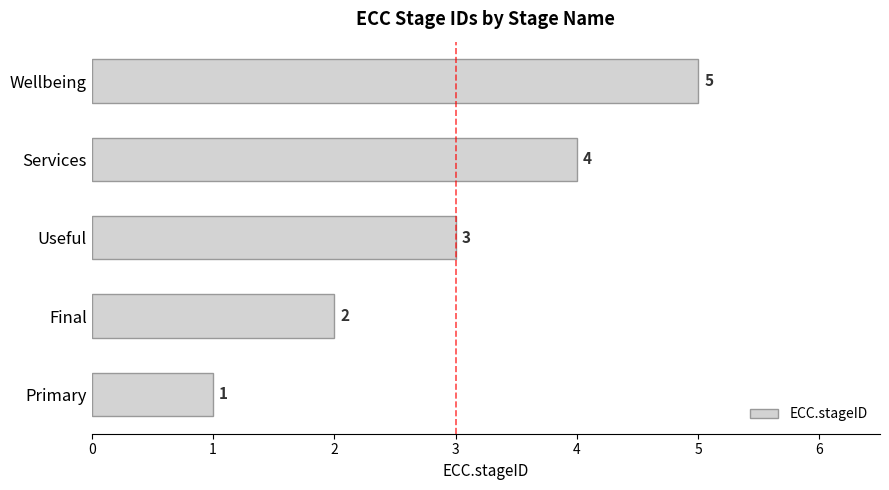

How many values are below 3?

2